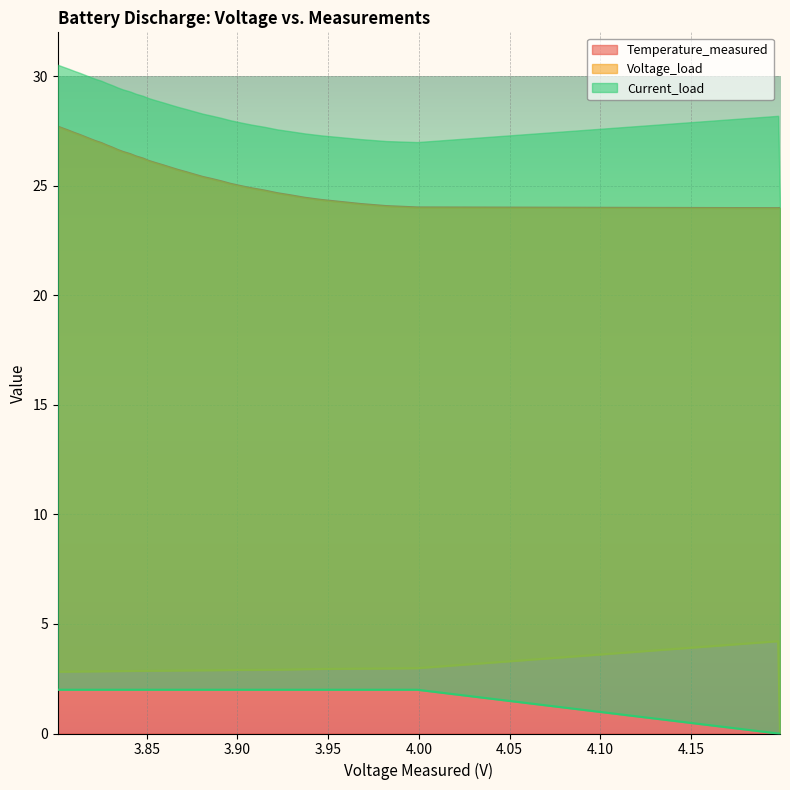

What is the spread (max minus min) of values at 29?

24.7